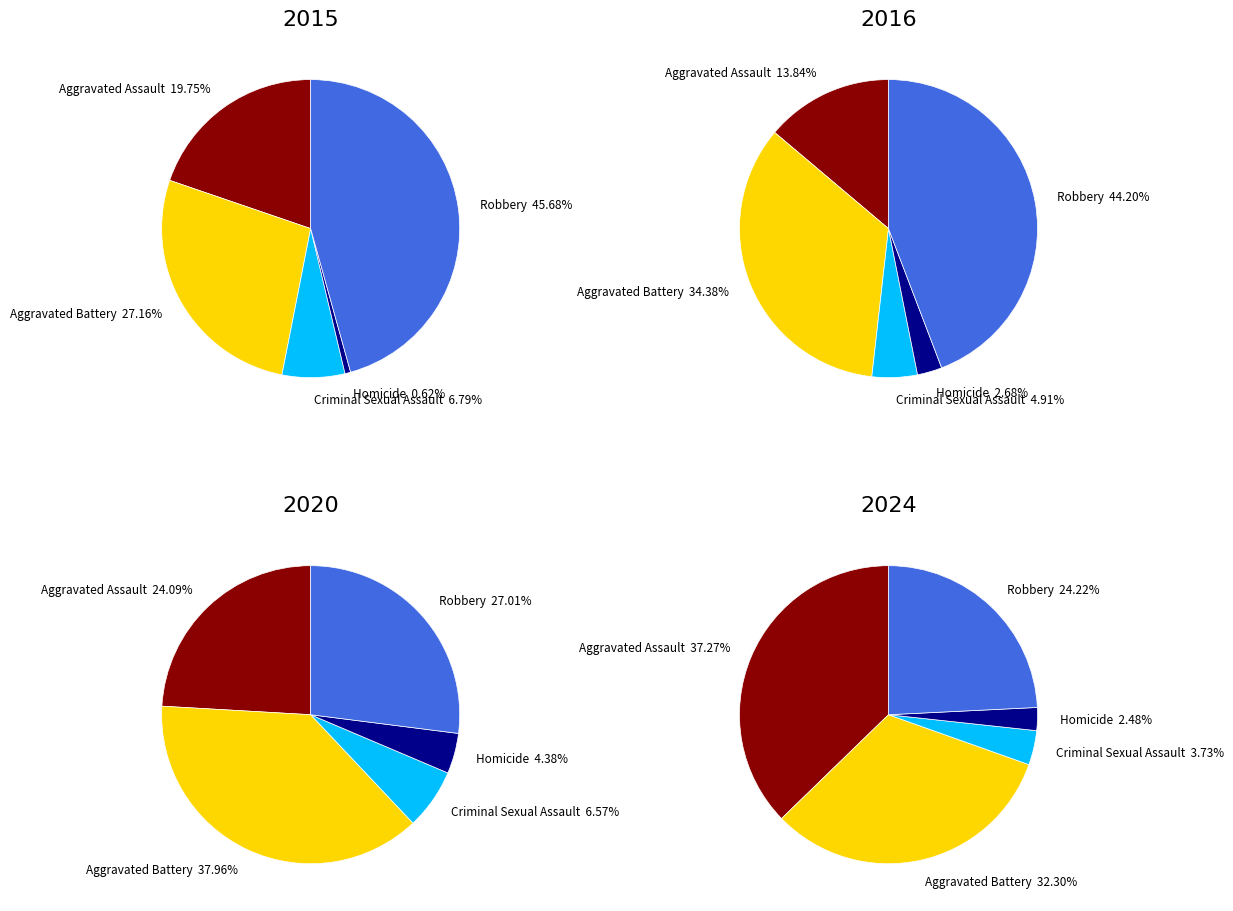

To the nearest percent, what is the difference between the 5 and 6 slice percentages?

1%